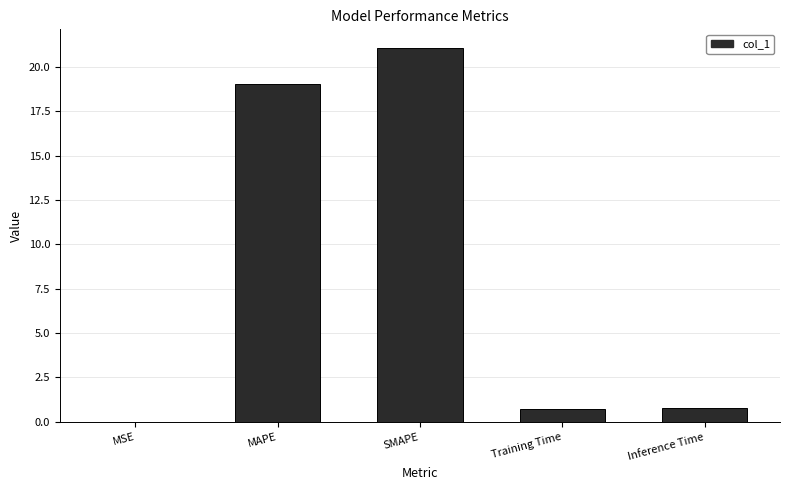

Read the value at Inference Time.

0.8